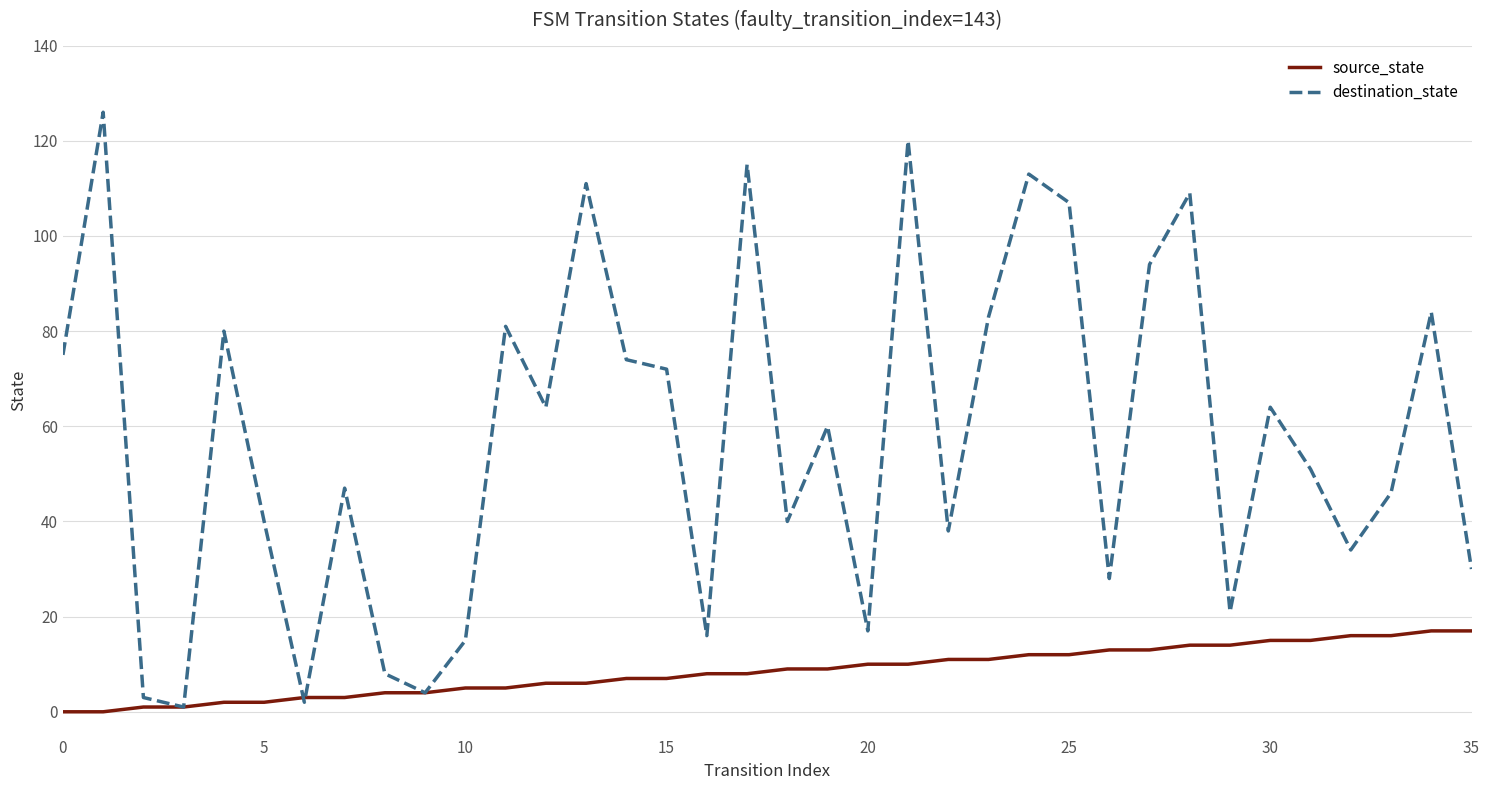

Which series has the largest range (max minus min)?

destination_state